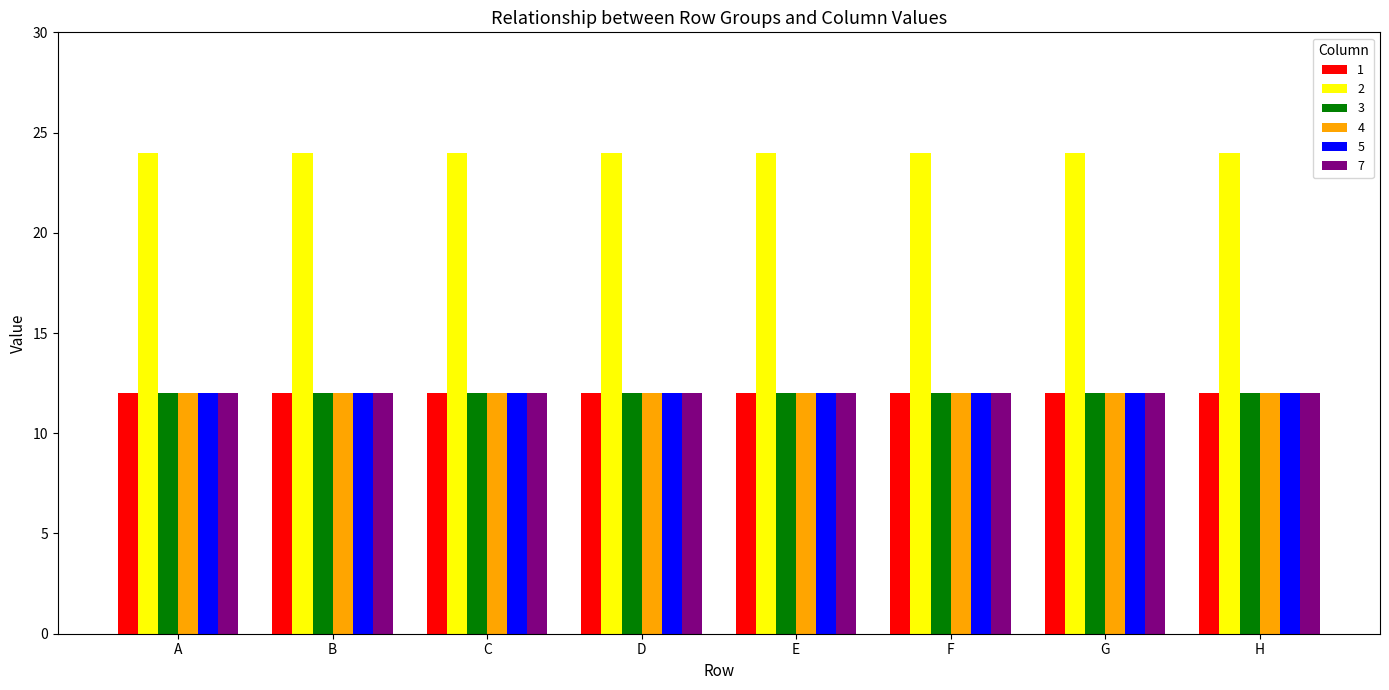

What is the maximum value shown in the chart?

24